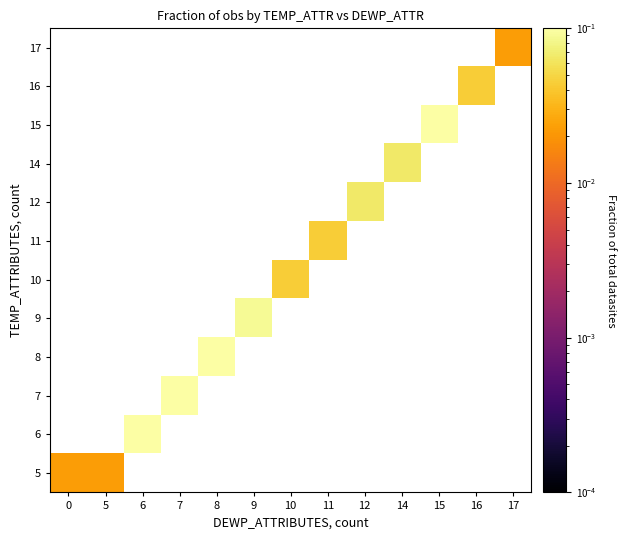

Is the value of 11 at 9 greater than the value of 12 at 6?

No